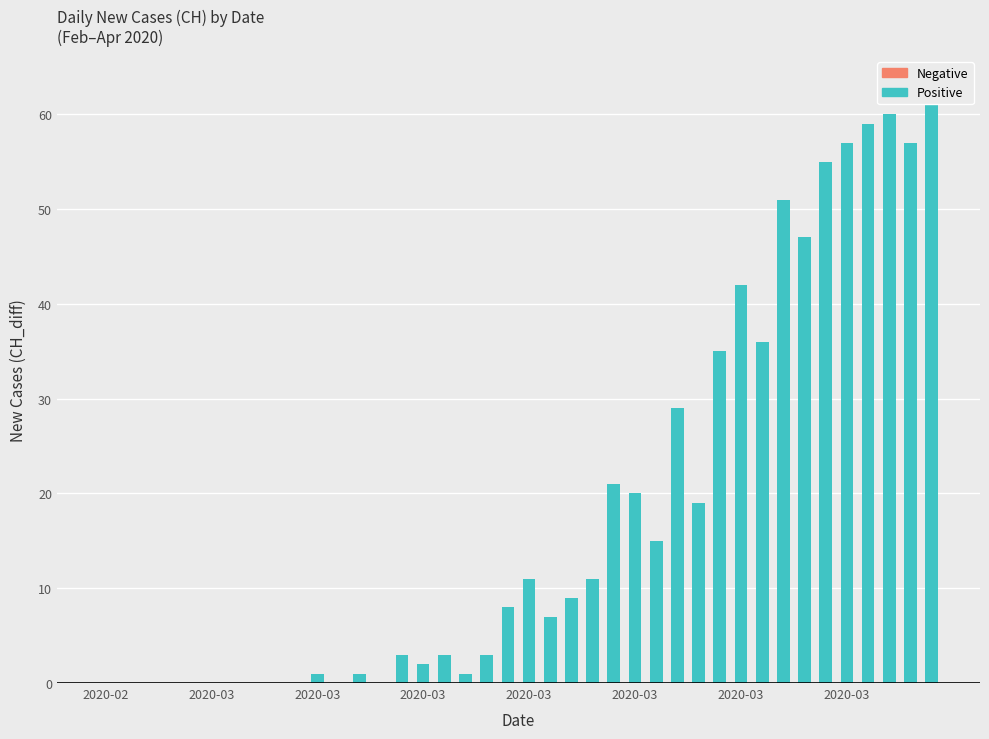

Between 8 and 31, which is larger?

31